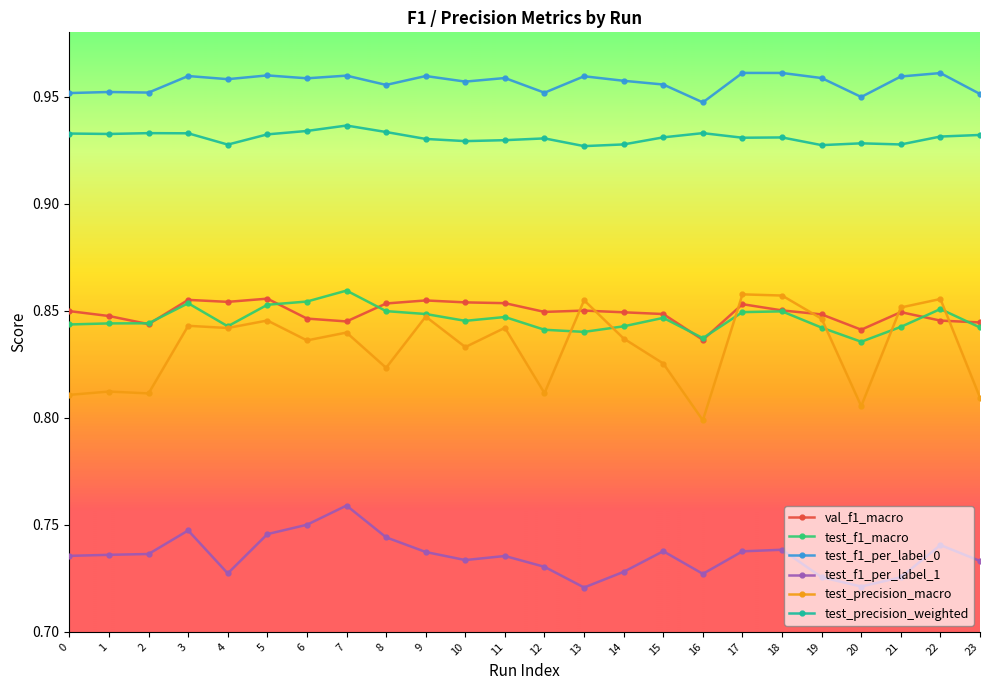

What is the total value across all series at 0?

5.1